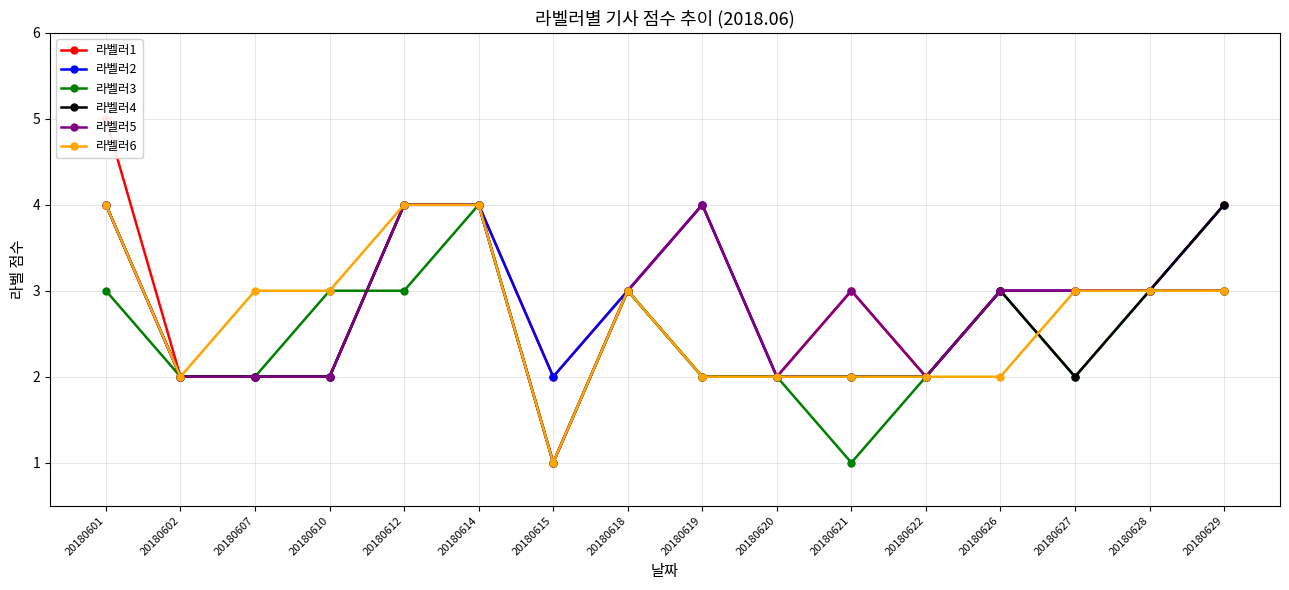

Read the 라벨러1 value at 20180629.

4